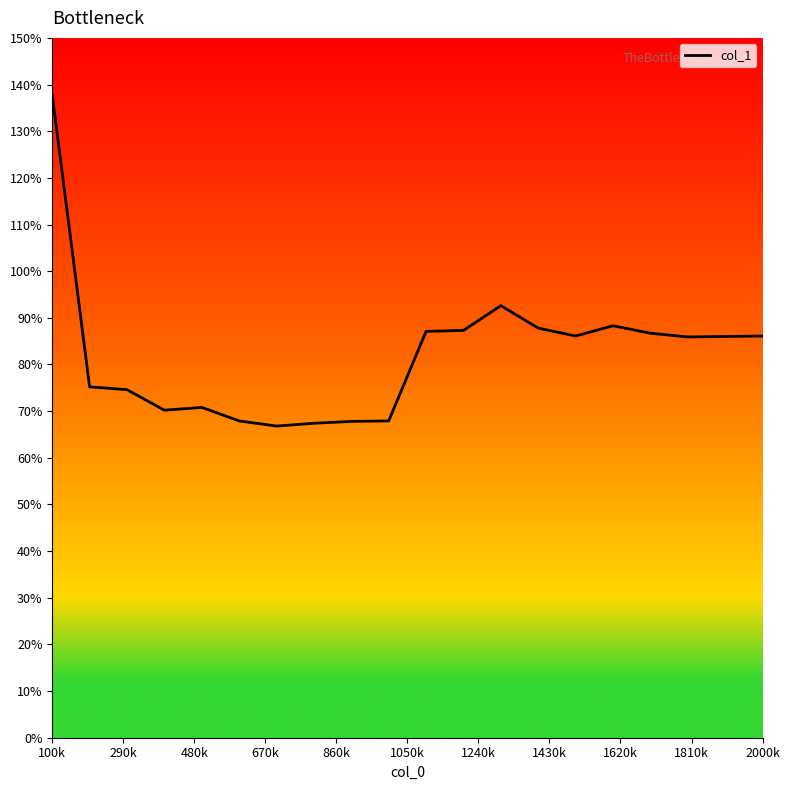

What is the greatest value displayed?

137.8